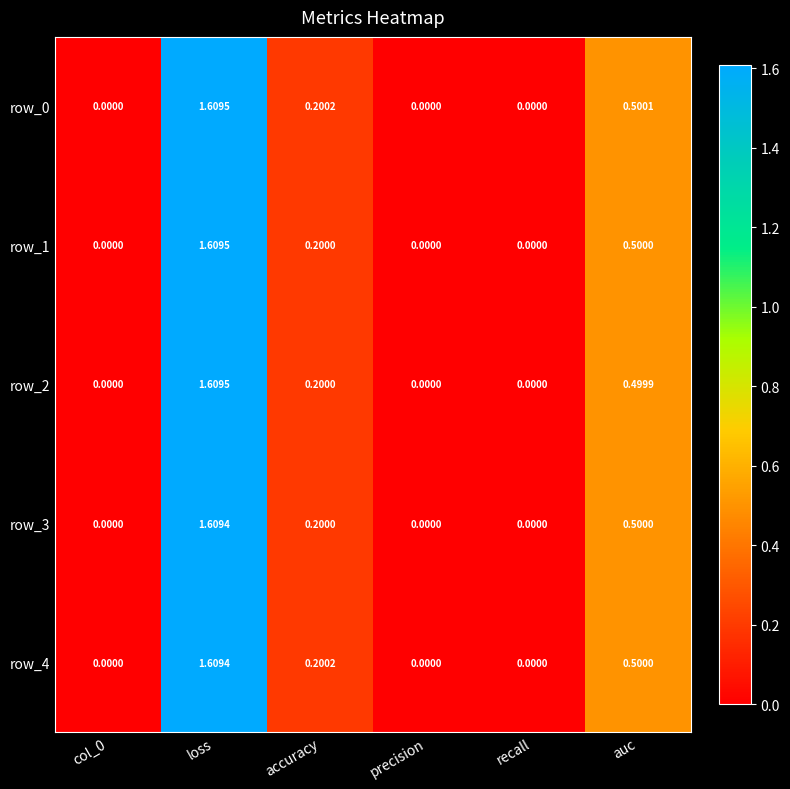

What is the average value of the row_2 series?

0.4